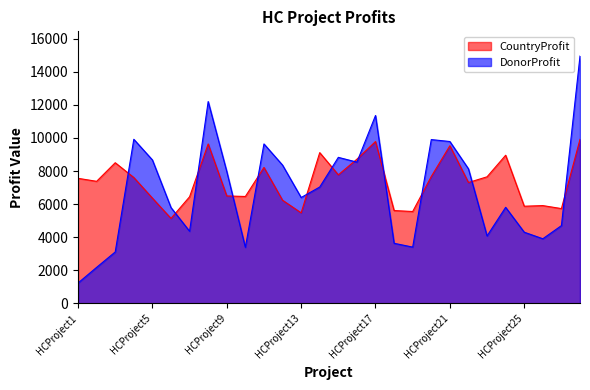

Which category has the lowest value across all series?

HCProject1